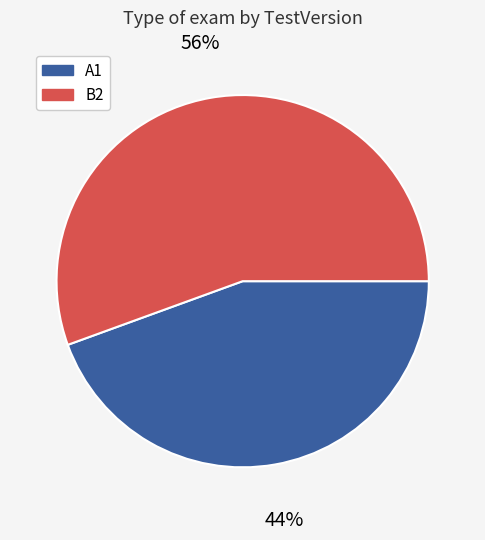

Count the number of slices in the pie.

2